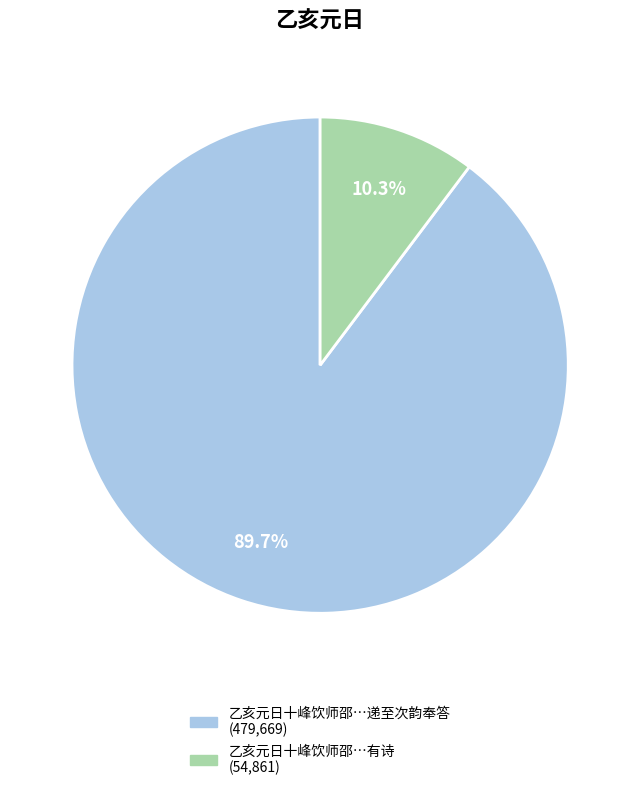

Is there any slice that represents more than half of the pie?

Yes